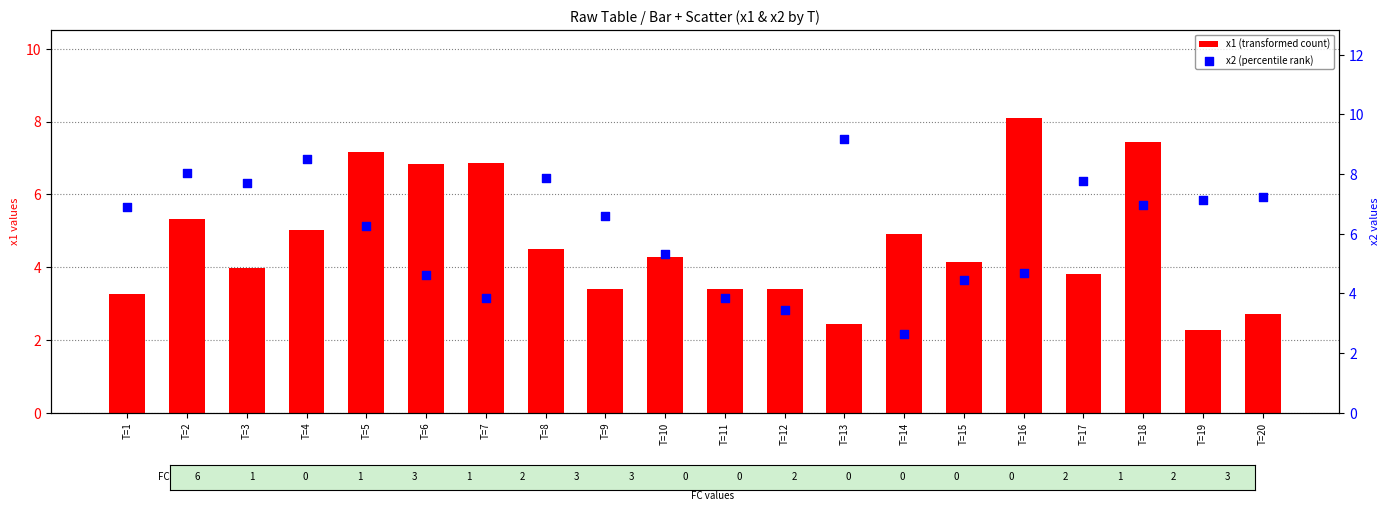

What is the total value across all series at T=14?

7.5